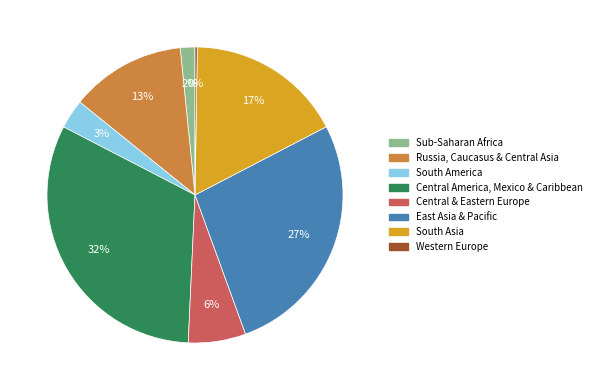

Is there a majority slice in this chart?

No